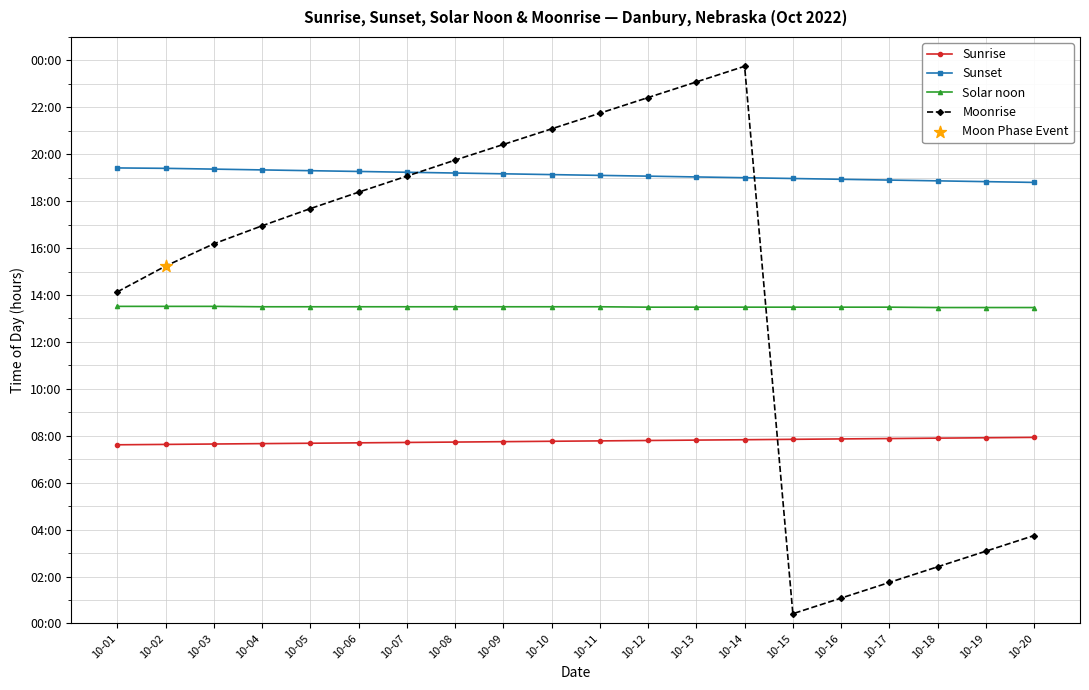

Which series has the largest total across all categories?

Sunset